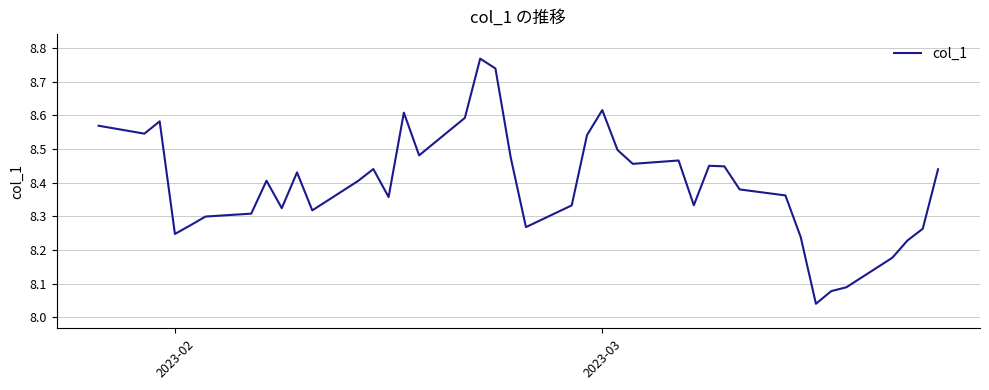

What is the difference between the maximum and minimum values?

0.7